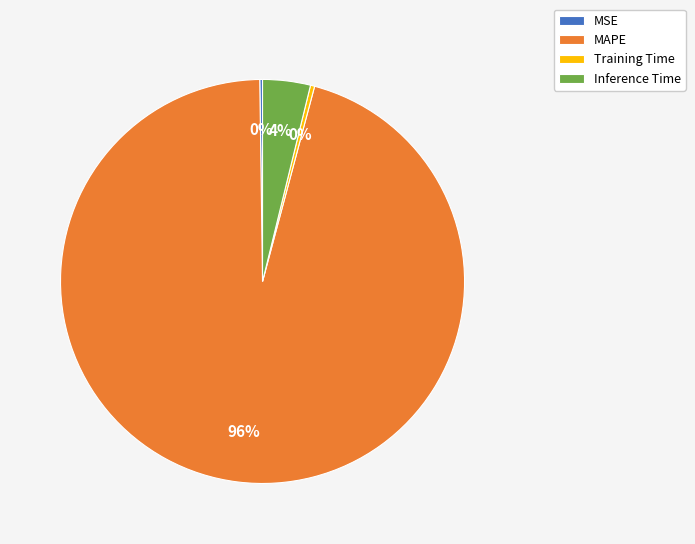

The MAPE slice represents 96% of the pie. True or false?

True